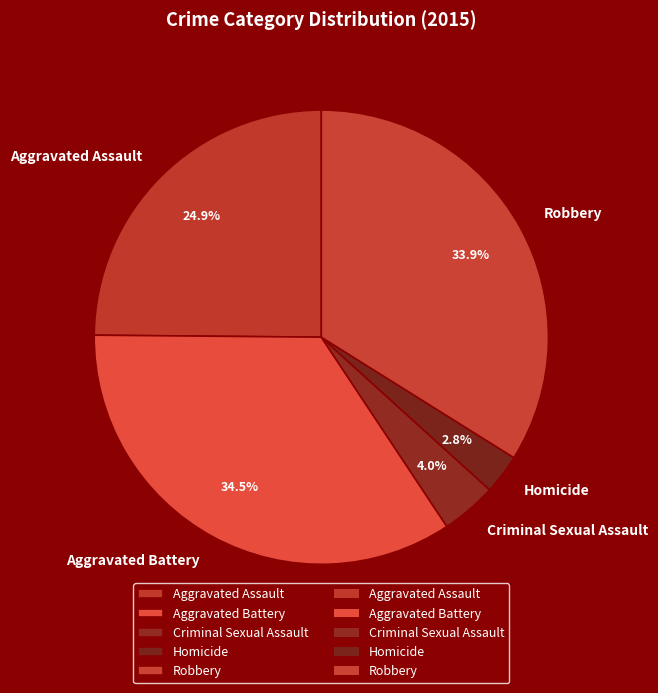

Is Aggravated Assault the majority of the pie?

No